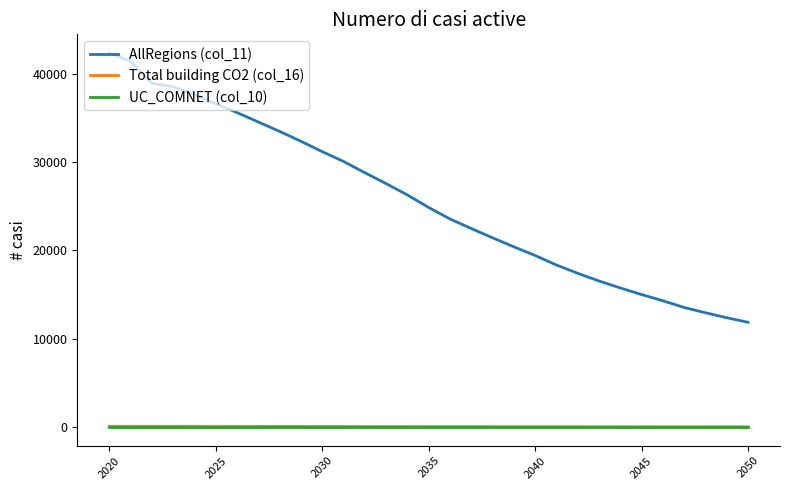

Which series has the largest total across all categories?

AllRegions (col_11)